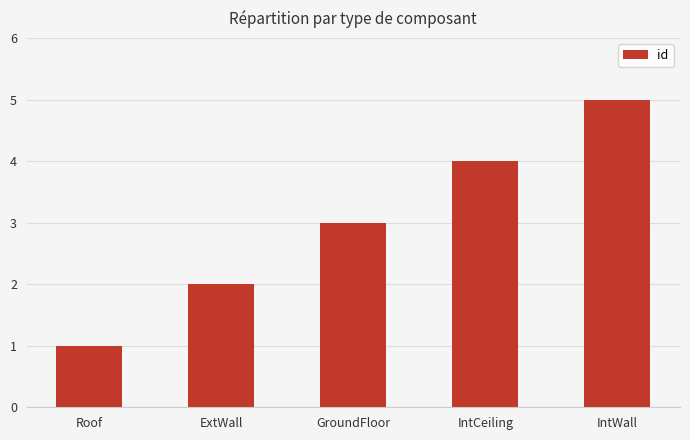

Does the chart contain any negative values?

No